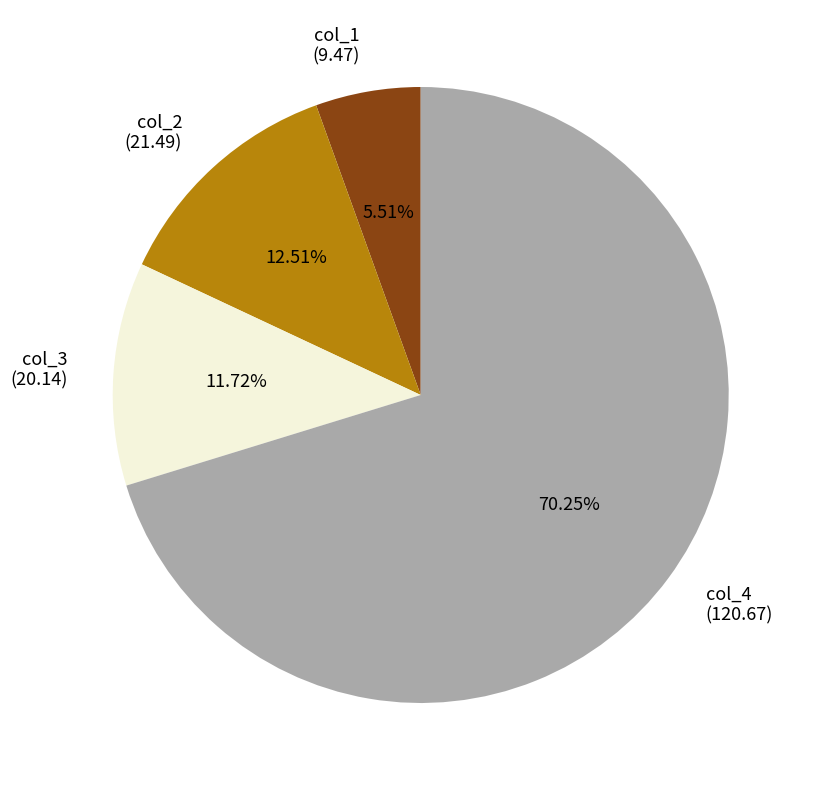

Approximately how many times larger is the value at col_4 compared to col_3?

6.0